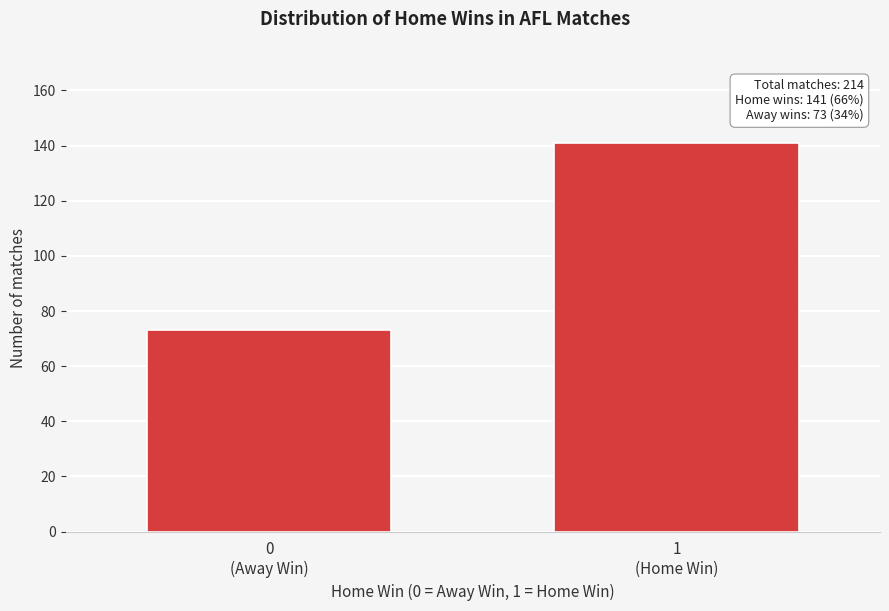

Reading left to right, extract all data points from this chart.

73	141